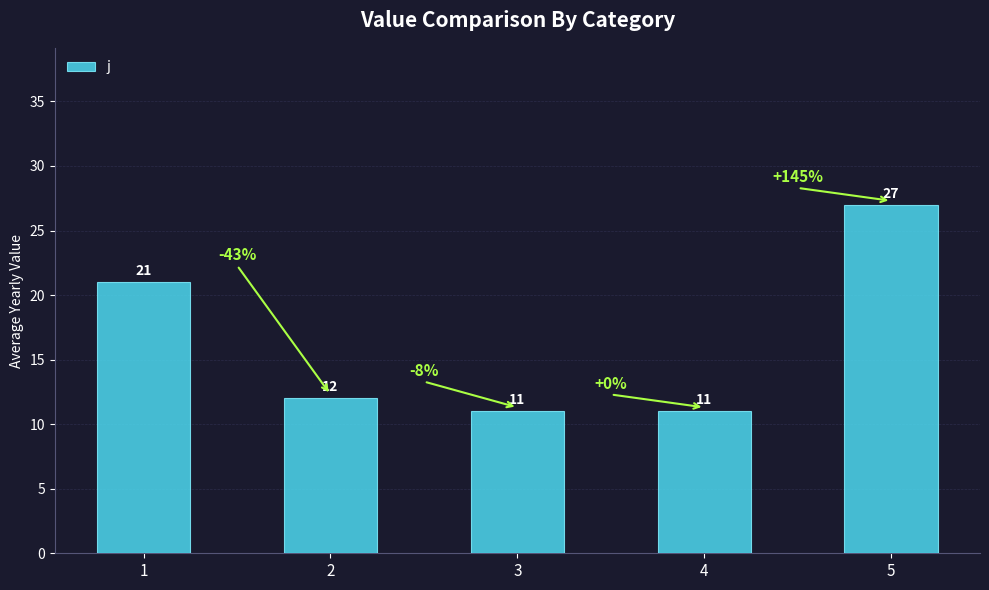

What is the greatest value displayed?

27